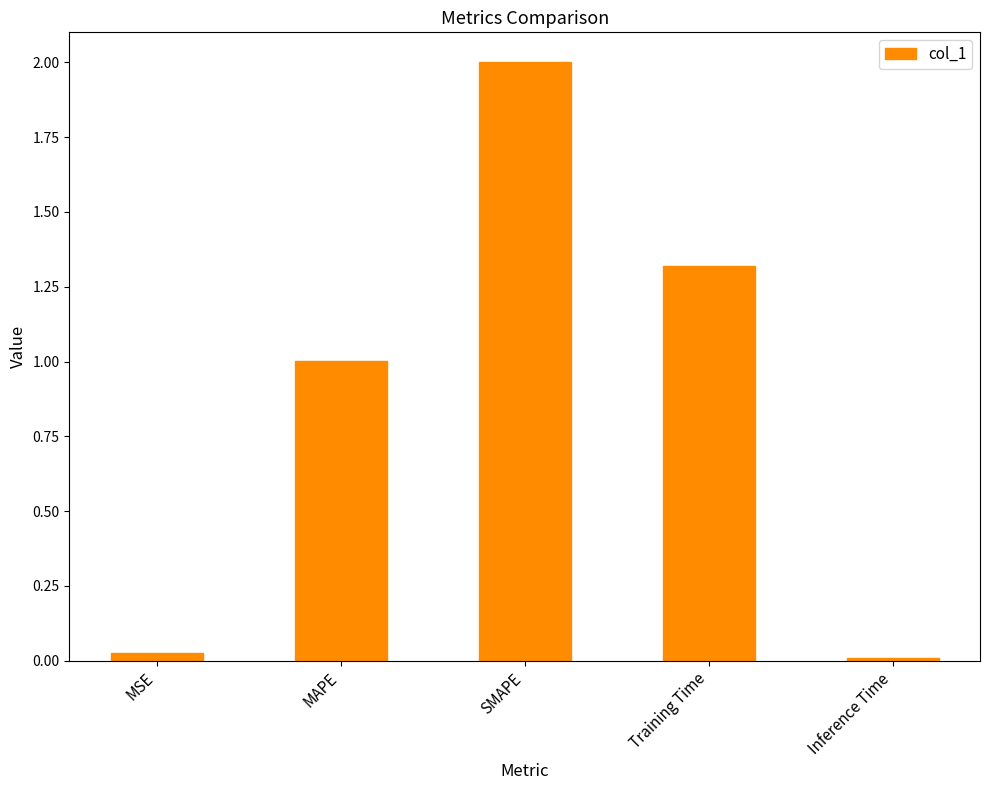

The chart shows a value of 1.8 at MAPE. True or false?

False